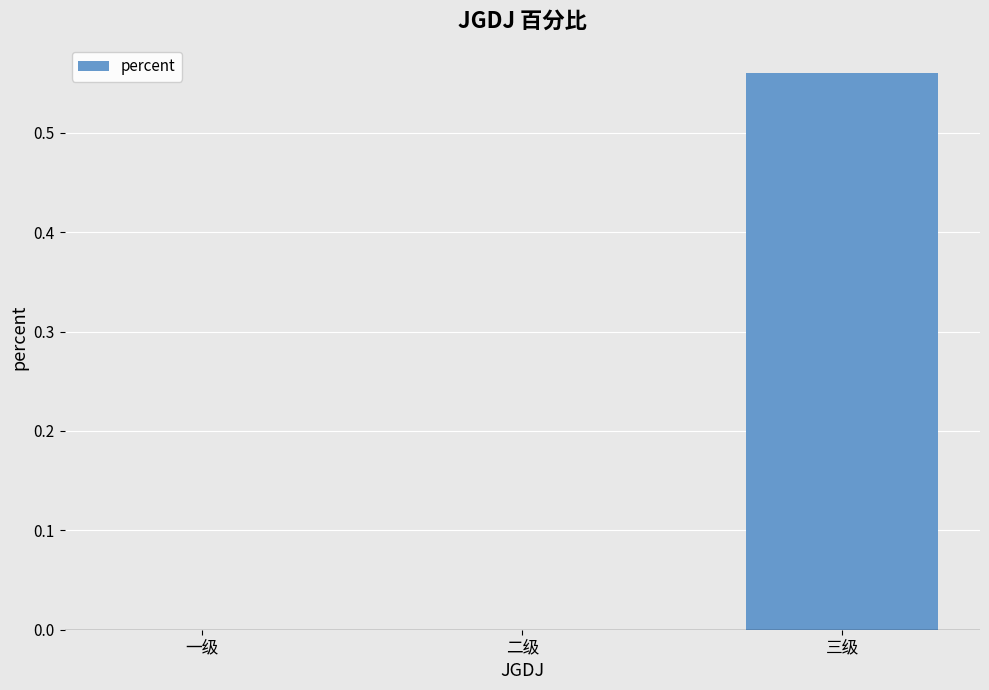

At which category does the chart reach its peak across all series?

三级